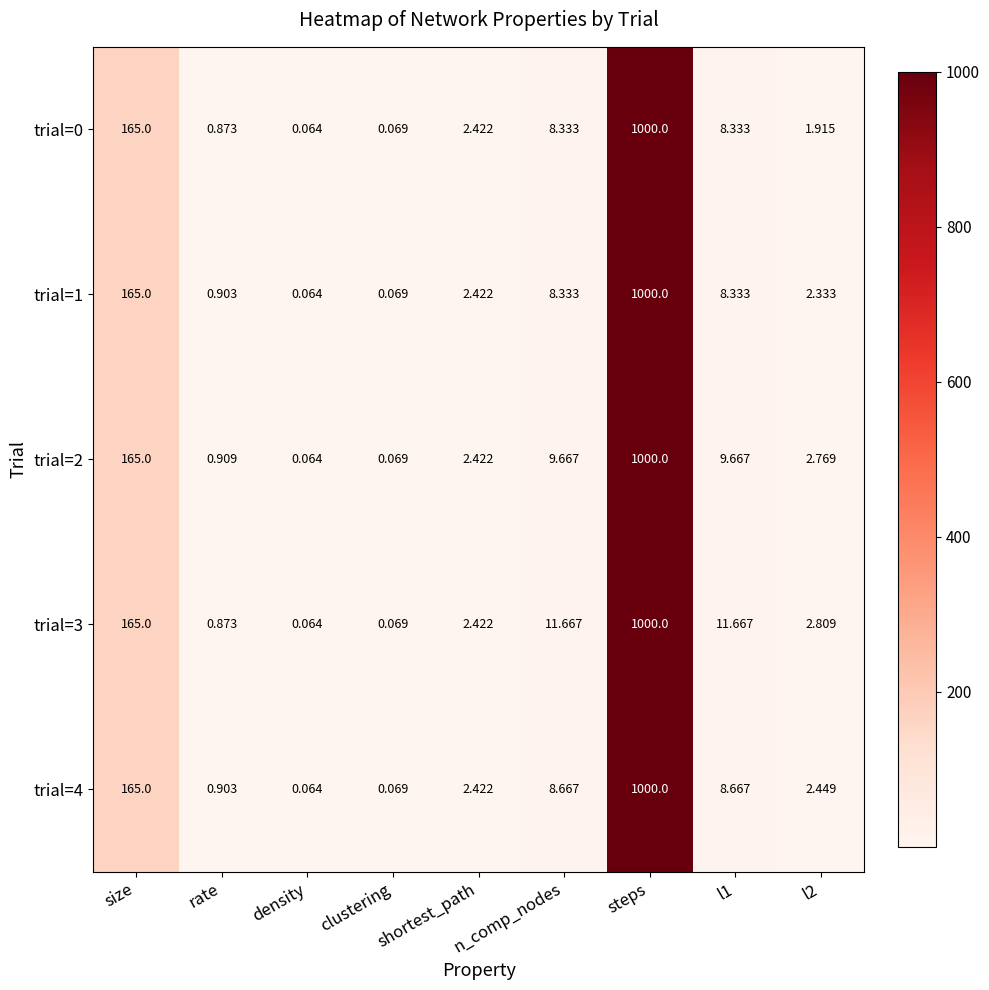

At which label is trial=2 closest to 500?

size